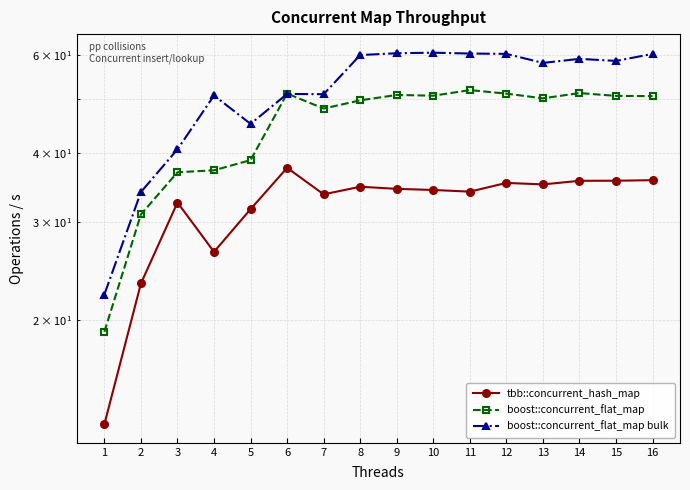

Reading left to right, what are all the values shown in this chart?

tbb::concurrent_hash_map: 1=13.0	2=23.3	3=32.5	4=26.5	5=31.7	6=37.6	7=33.7	8=34.7	9=34.4	10=34.3	11=34.0	12=35.3	13=35.1	14=35.6	15=35.6	16=35.7
boost::concurrent_flat_map: 1=19.1	2=31.0	3=36.9	4=37.2	5=38.8	6=51.1	7=48.0	8=49.7	9=50.8	10=50.6	11=51.8	12=51.1	13=50.1	14=51.2	15=50.6	16=50.6
boost::concurrent_flat_map bulk: 1=22.2	2=34.0	3=40.6	4=50.7	5=45.1	6=51.0	7=51.0	8=59.9	9=60.4	10=60.5	11=60.3	12=60.2	13=58.0	14=59.0	15=58.5	16=60.2